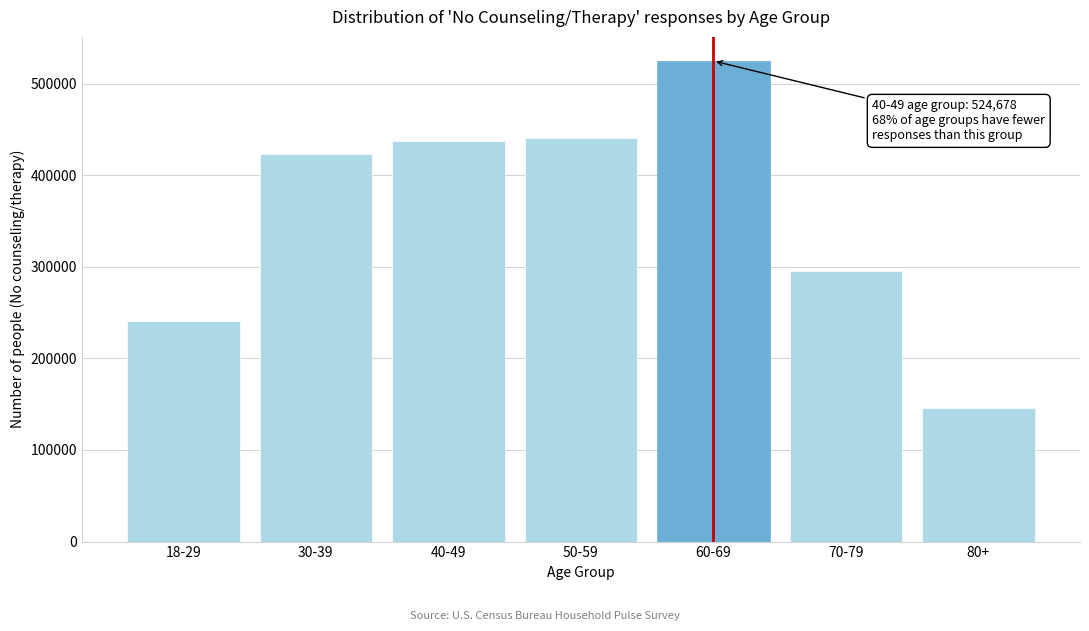

Reading right to left, list all the values displayed in this chart.

146063	294900	524678	440714	436869	422682	240724